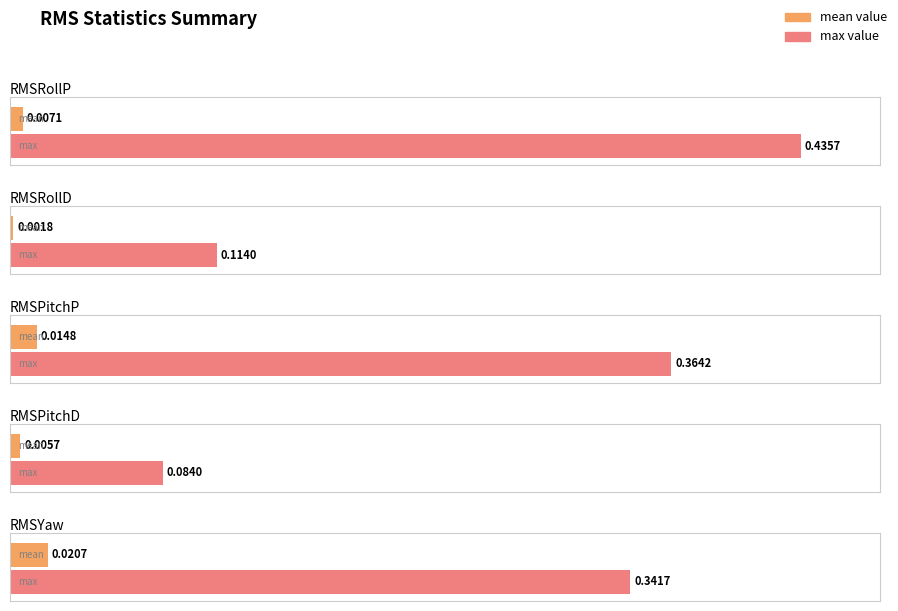

True or false: RMSPitchP has a value of 0.1 at max.

False